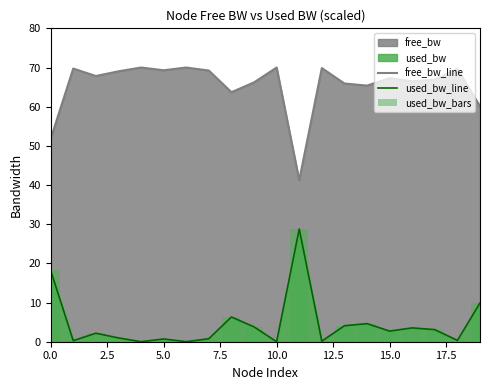

Is it true that used_bw_bars equals 3.1 at 17?

True